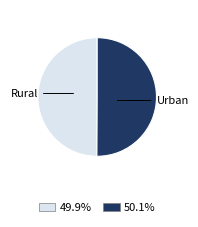

Combined, do Urban and Rural account for over 50%?

Yes